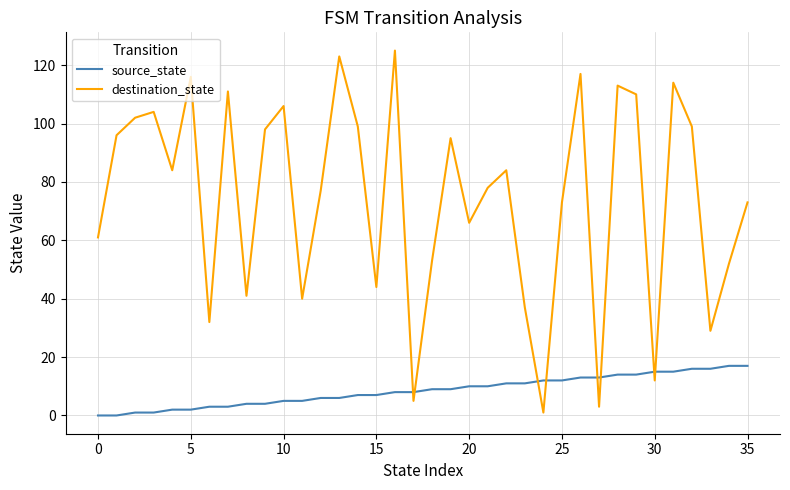

What is the maximum value for source_state?

17